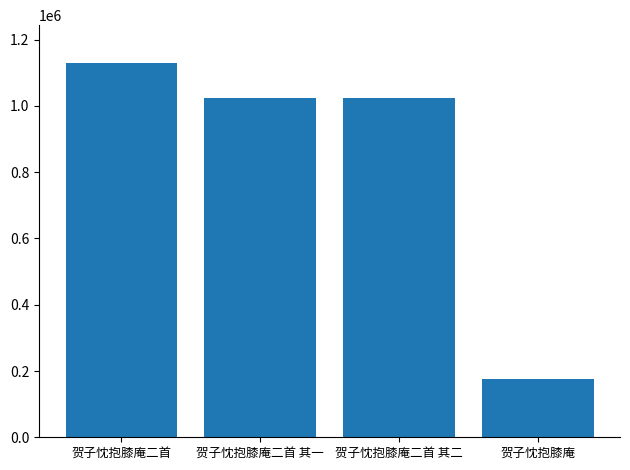

True or false: the data shows 314119 at 贺子忱抱膝庵.

False